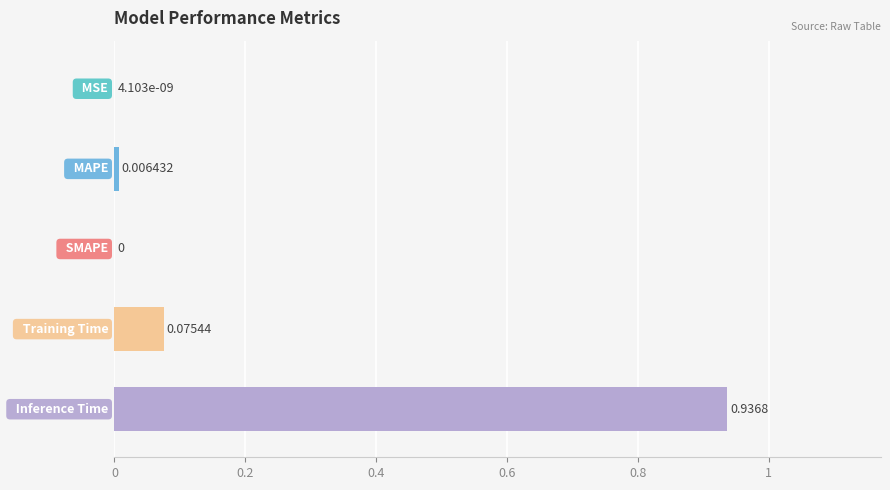

What is the sum of all values?

1.0